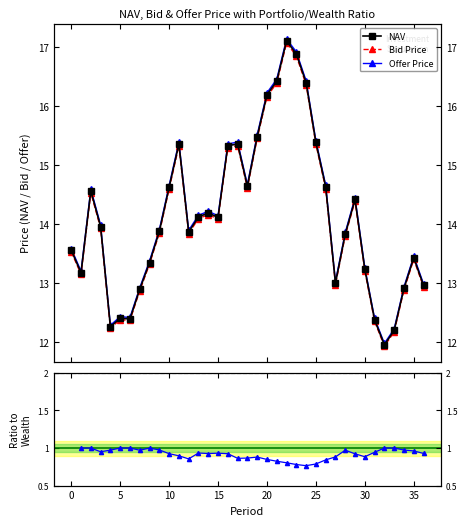

Is the value of Portfolio Value / Wealth at 25 greater than the value of NAV at 36?

No